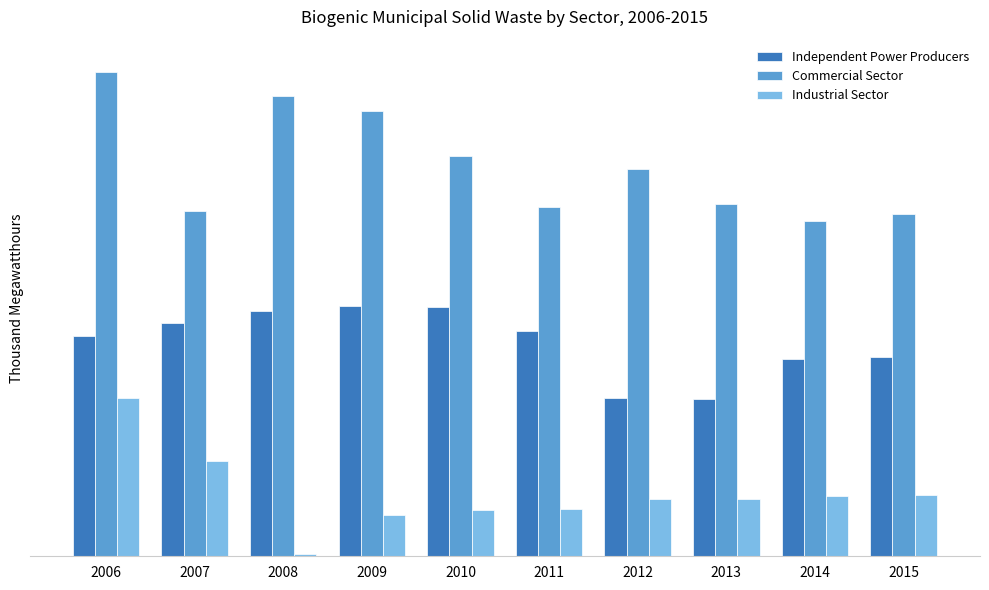

Reading left to right, list all the values displayed in this chart.

Independent Power Producers: 725	768	806	823	819	742	522	517	650	655
Commercial Sector: 1595	1136	1514	1466	1316	1148	1273	1160	1104	1127
Industrial Sector: 520	315	8	137	152	154	190	187	200	203